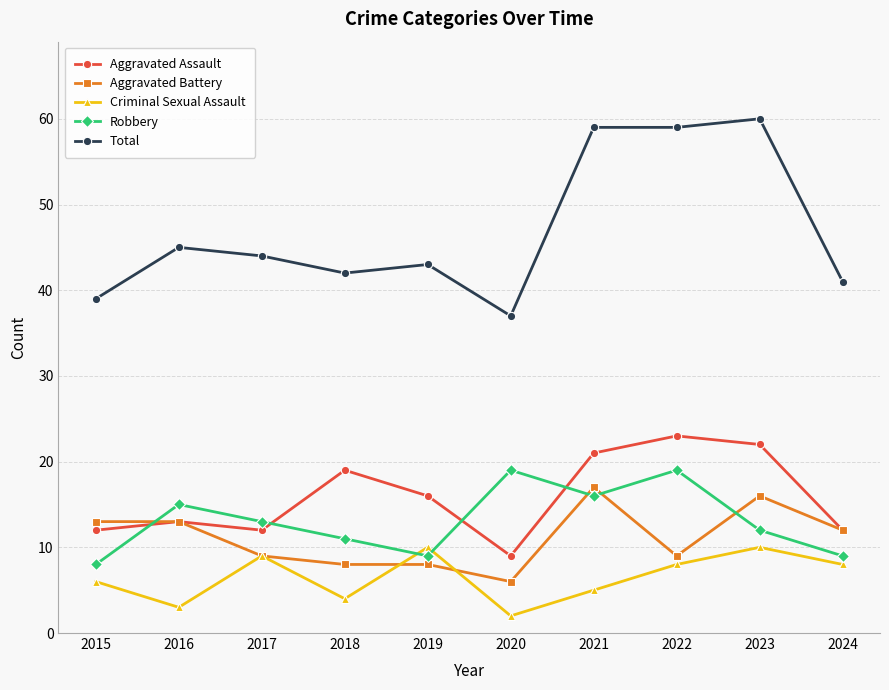

The Aggravated Assault series shows 16 at 2019. True or false?

True